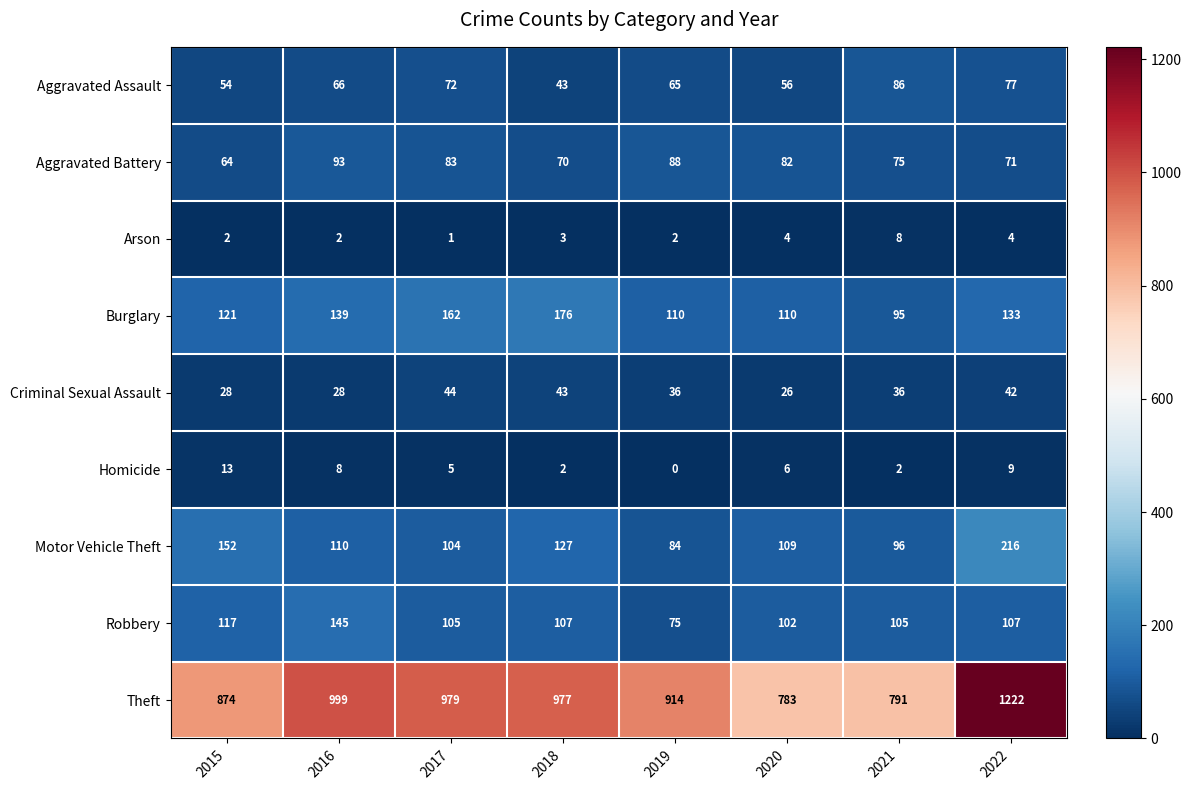

Which category has the highest value across all series?

2022